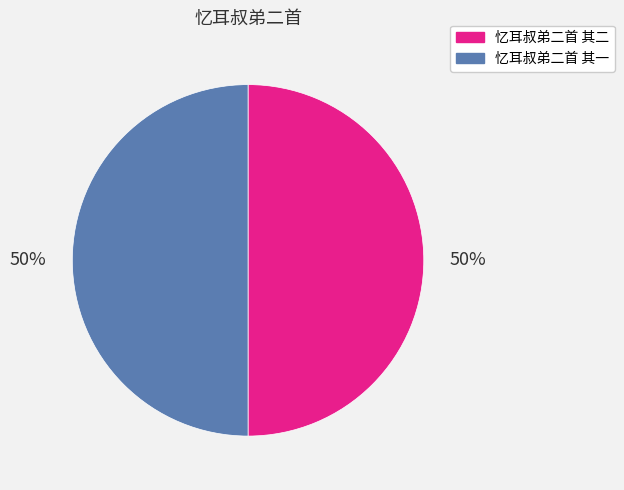

How many segments does this pie chart have?

2